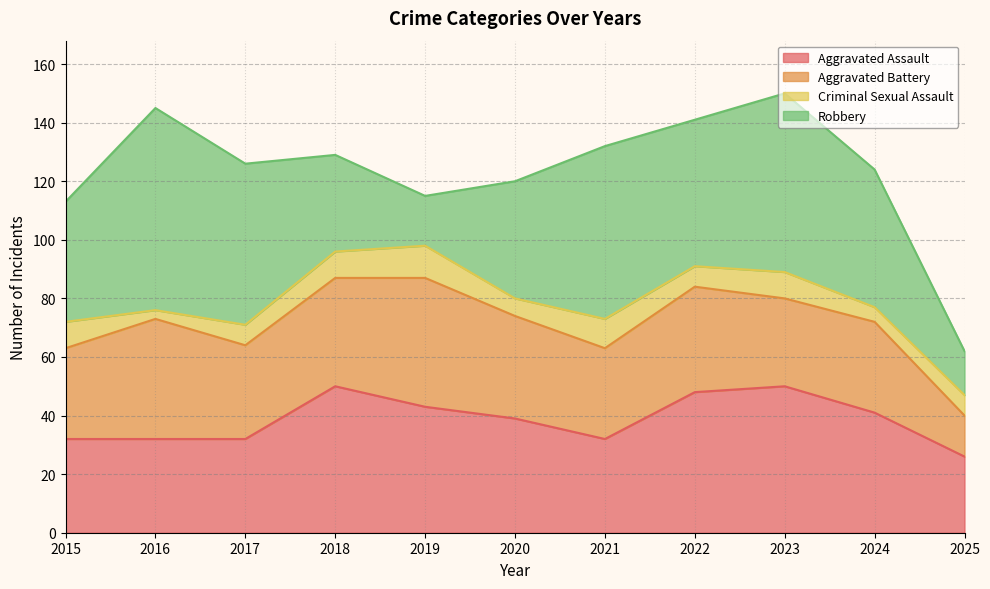

The value of Aggravated Battery at 2015 is 11. True or false?

False